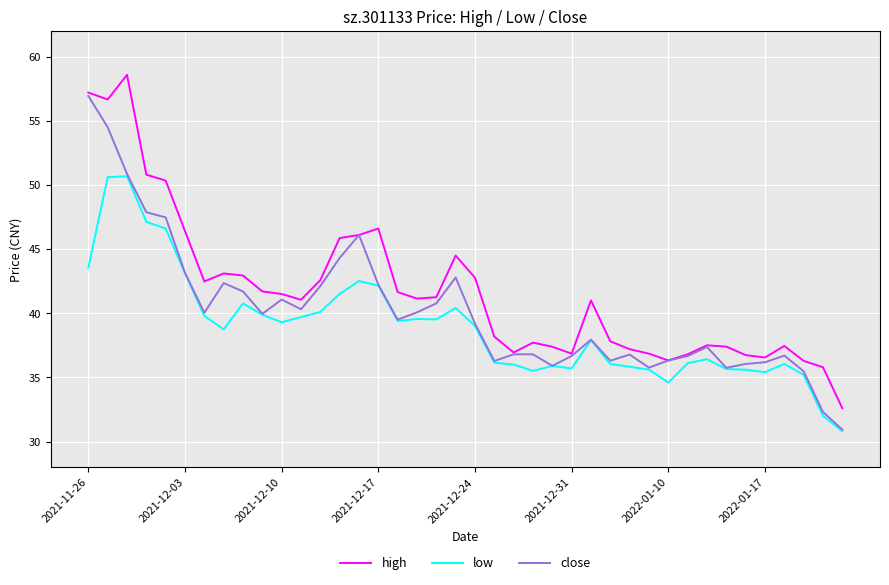

How many lines are shown in the chart?

3